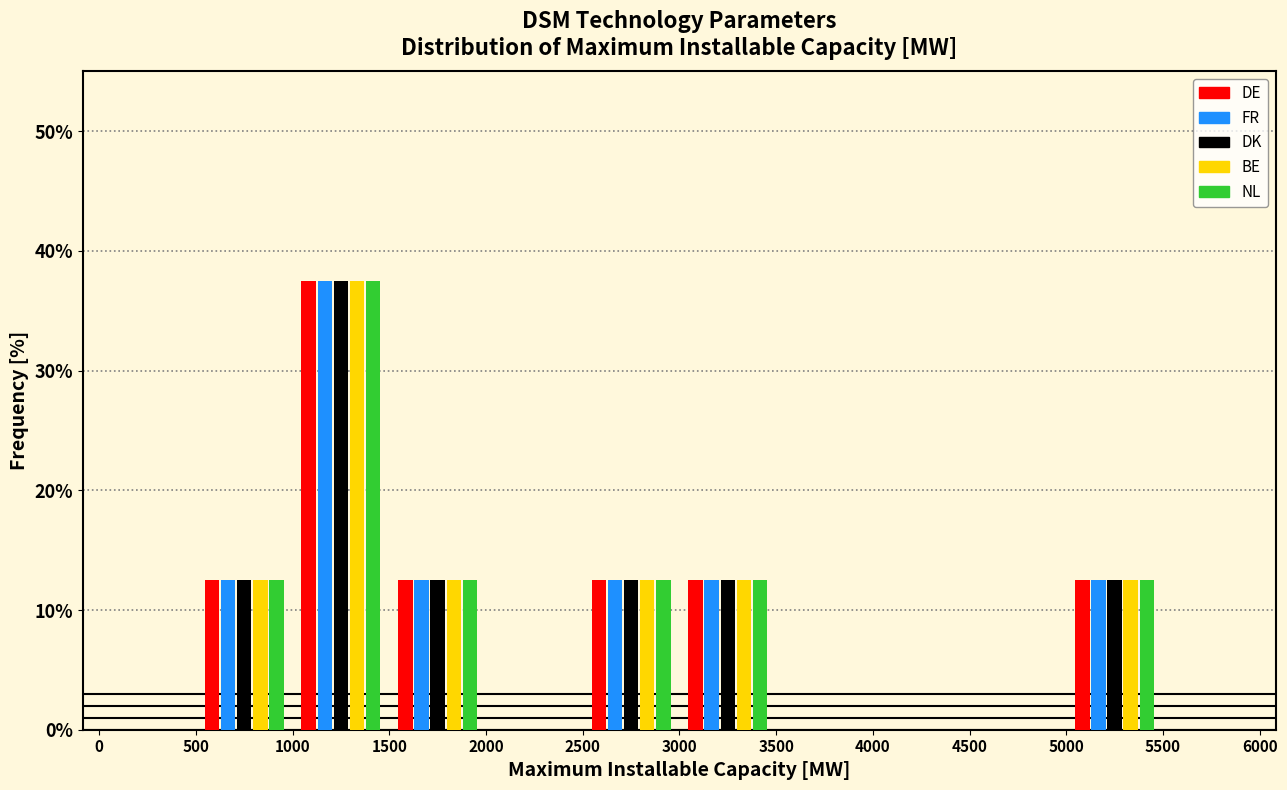

In the NL series, which range on the x-axis has the tallest bar?

1000 to 1500